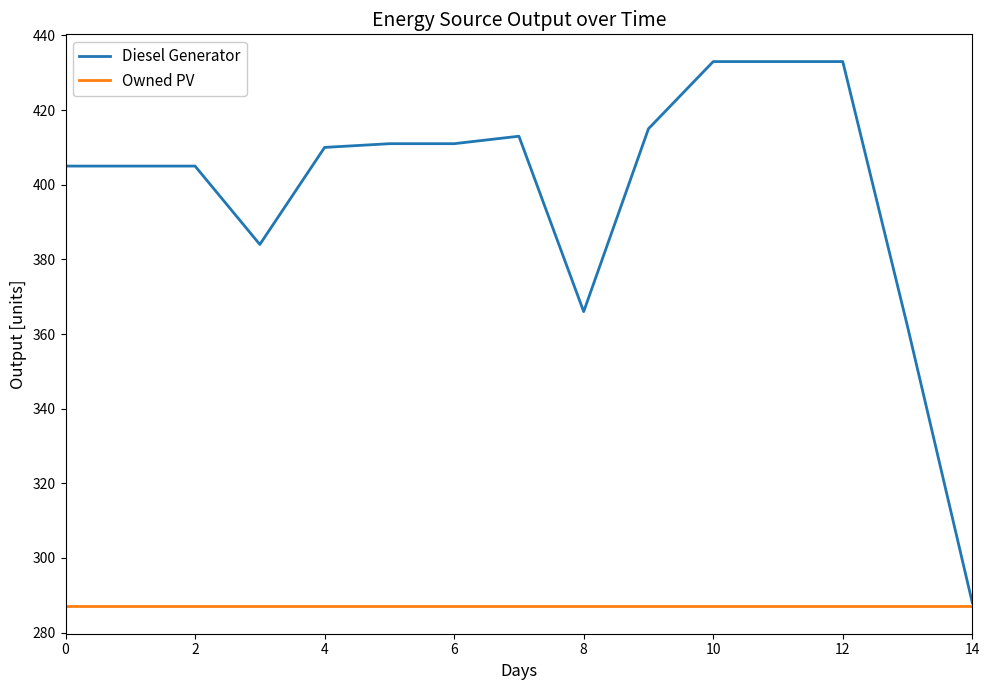

Which series has the largest range (max minus min)?

Diesel Generator